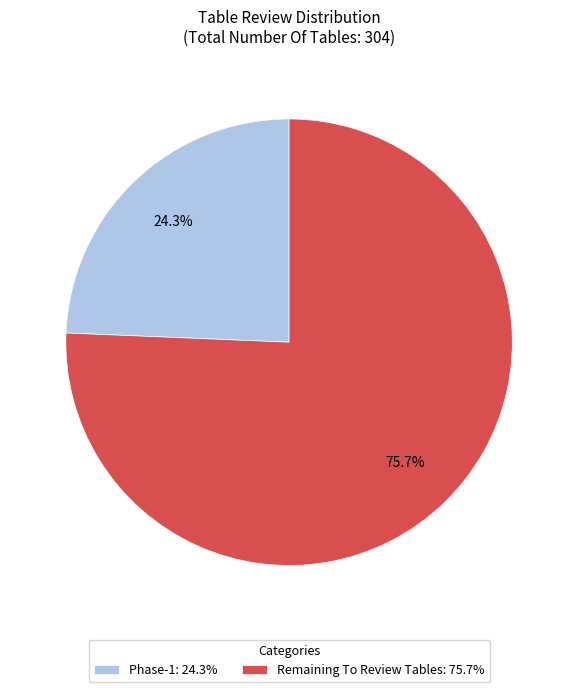

To the nearest percent, what is the difference between the largest and smallest slice percentages?

51%